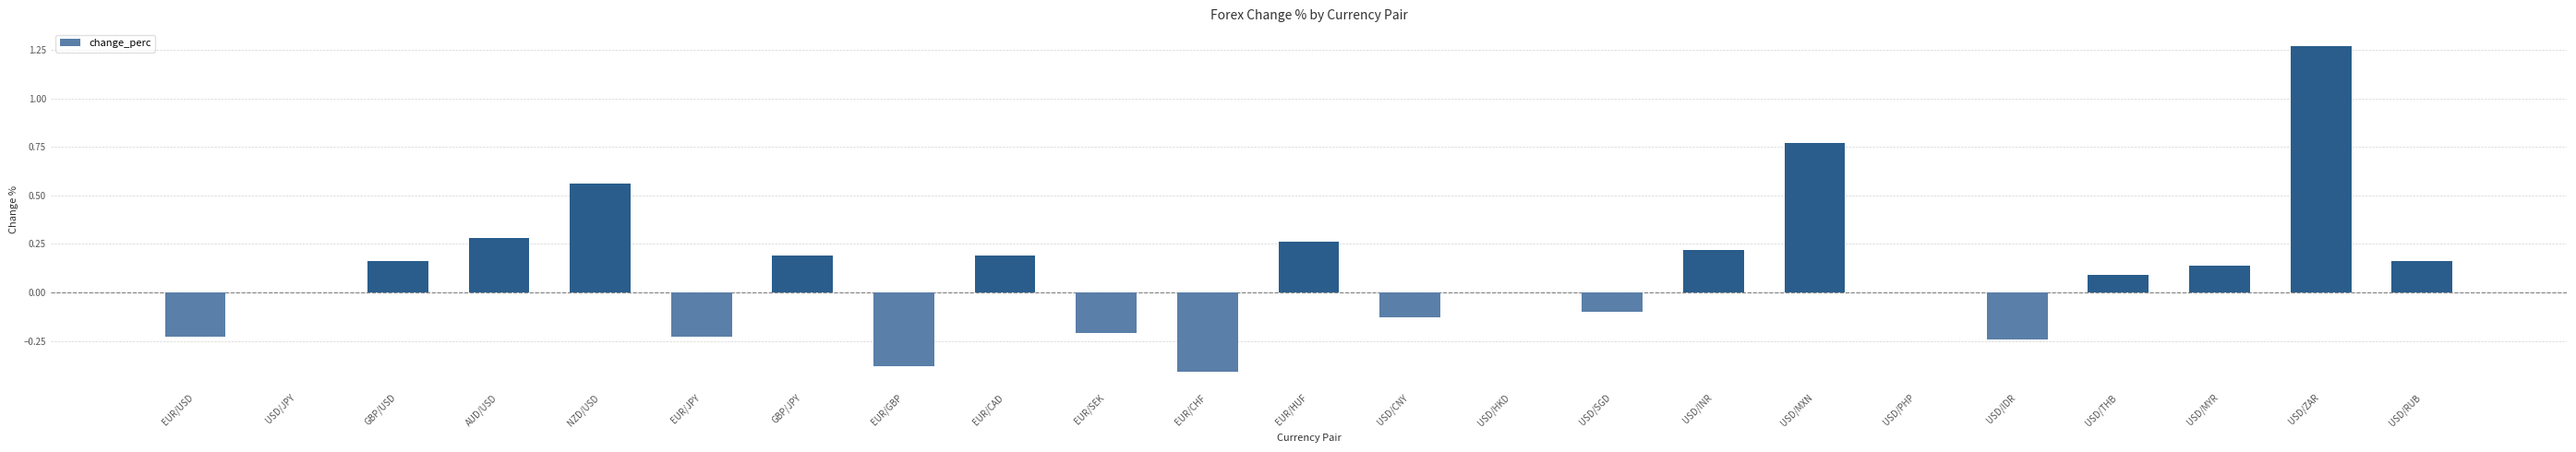

Which has a higher value, USD/MXN or GBP/USD?

USD/MXN